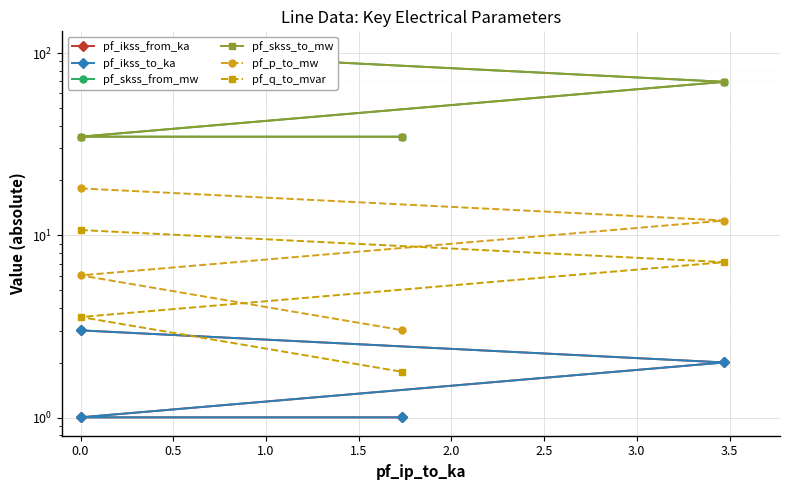

Reading right to left, list all the values displayed in this chart.

pf_ikss_from_ka: 1.0	1.0	2.0	3.0
pf_ikss_to_ka: 1.0	1.0	2.0	3.0
pf_skss_from_mw: 34.7	34.7	69.5	104.2
pf_skss_to_mw: 34.7	34.7	69.5	104.2
pf_p_to_mw: 3.0	6.0	12.1	18.1
pf_q_to_mvar: 1.8	3.6	7.1	10.7